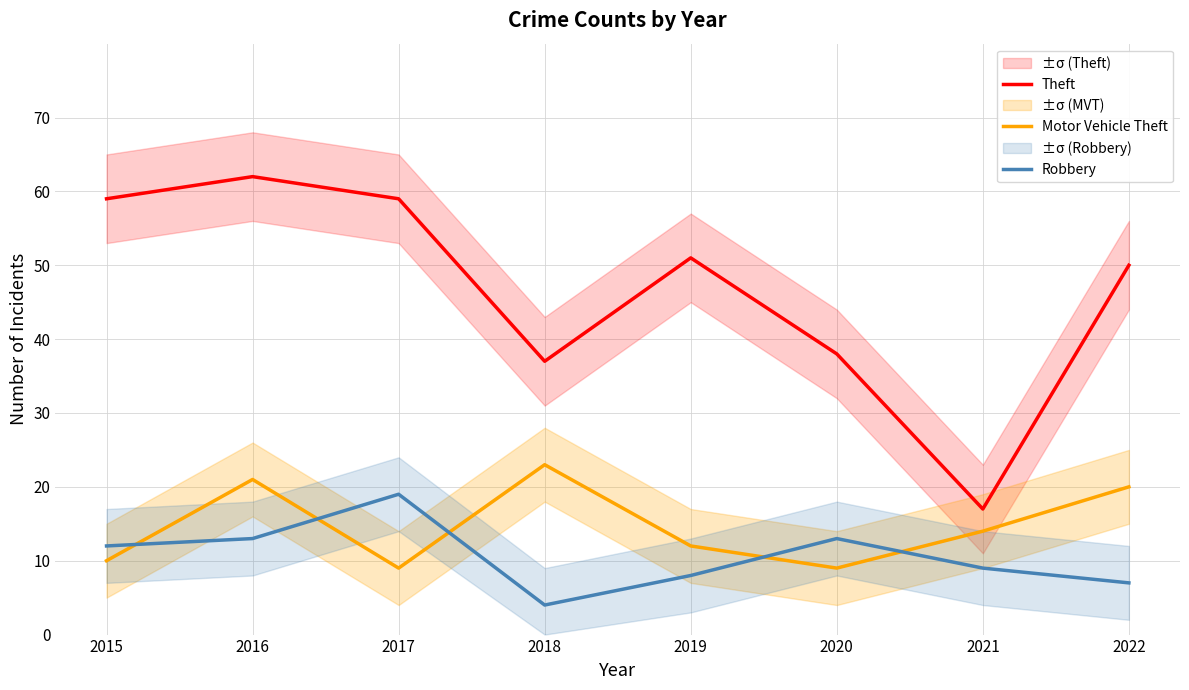

What is the total value across all series at 2016?

96